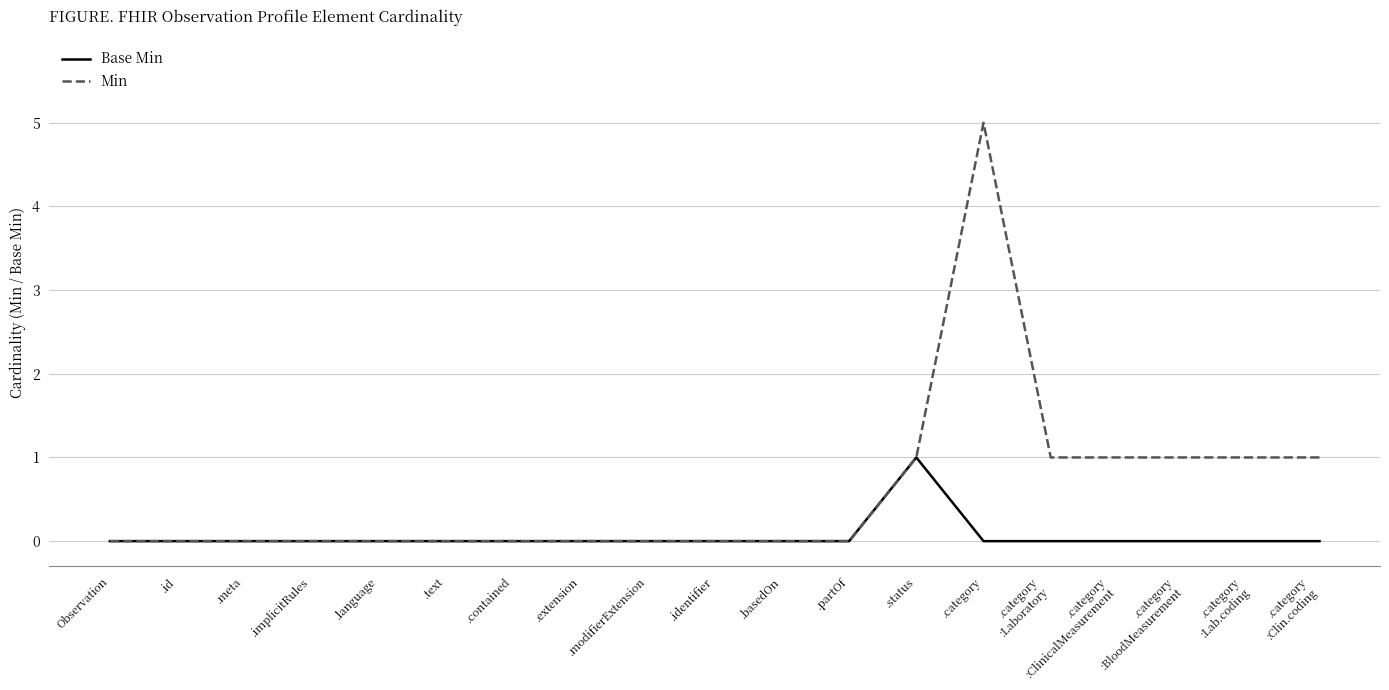

At which category is the sum across all series the highest?

.category